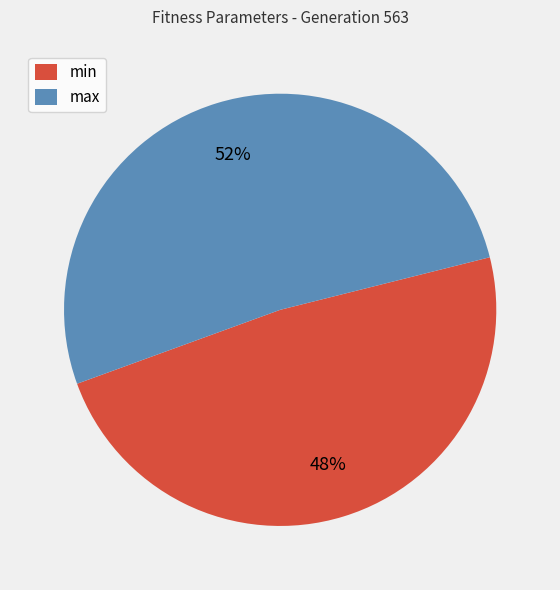

Is it true that min is 35% of the pie?

False